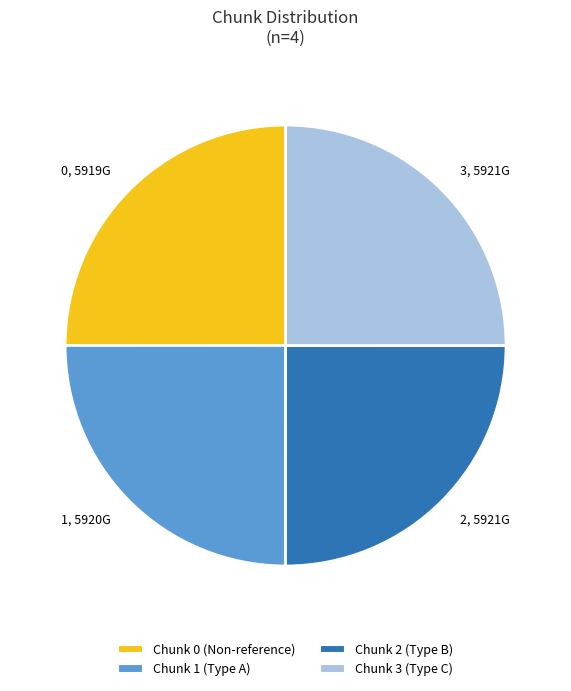

Approximately how many times larger is the value at 2, 5921G compared to 0, 5919G?

1.0